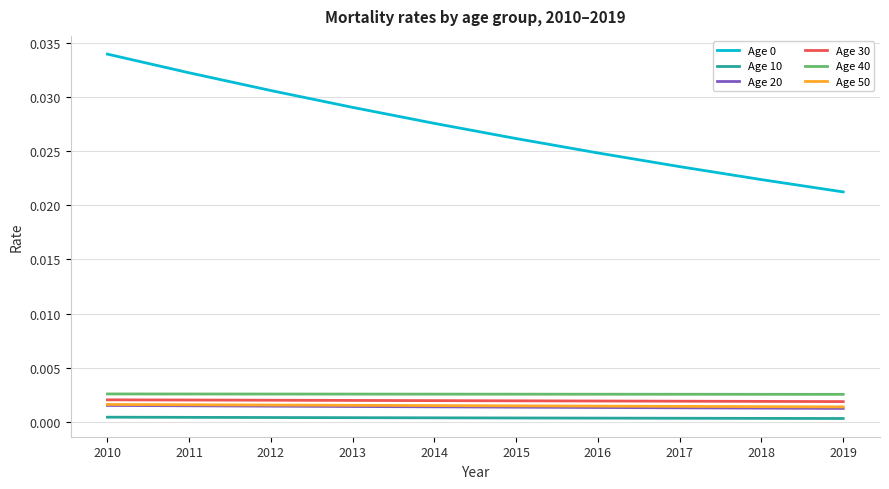

True or false: Age 0 and Age 10 intersect in this chart.

False